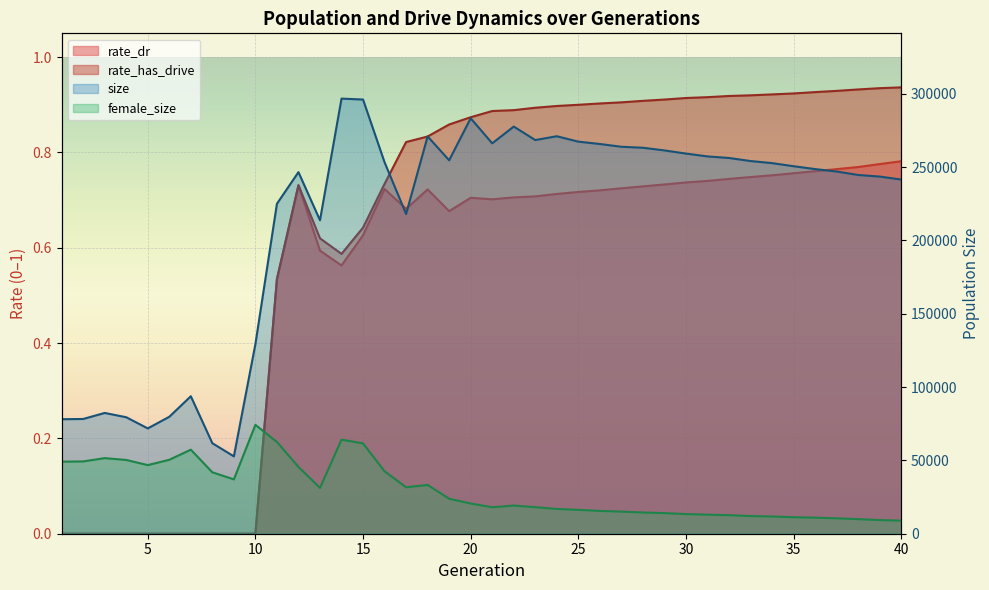

How many distinct data groups are displayed?

4